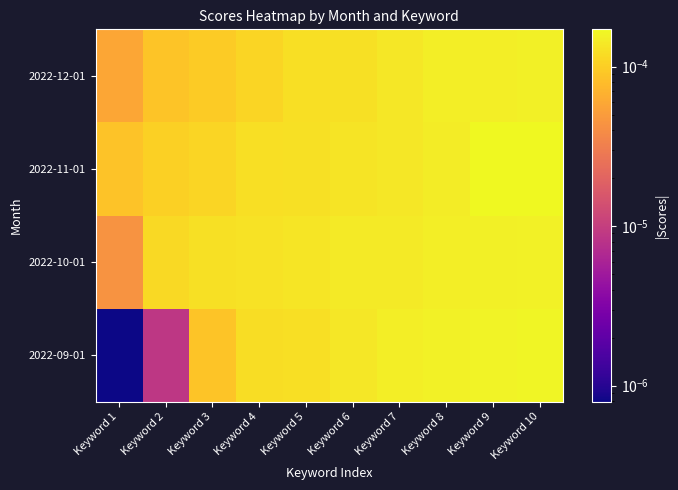

Which series has the largest range (max minus min)?

2022-09-01